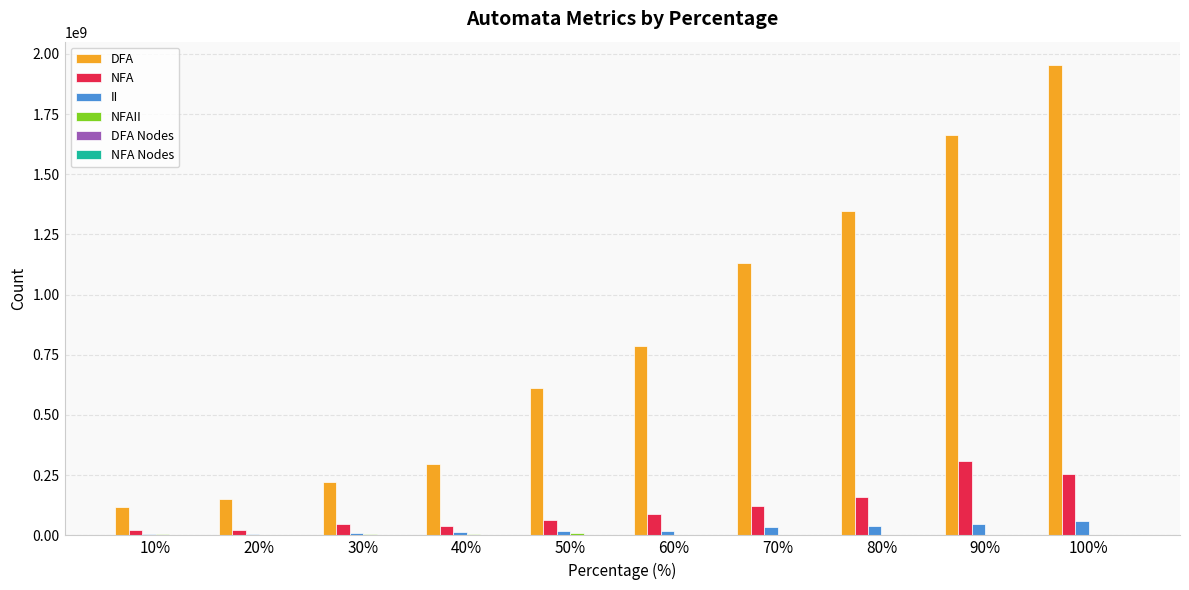

Between 40% and 100%, which series saw the biggest shift?

DFA